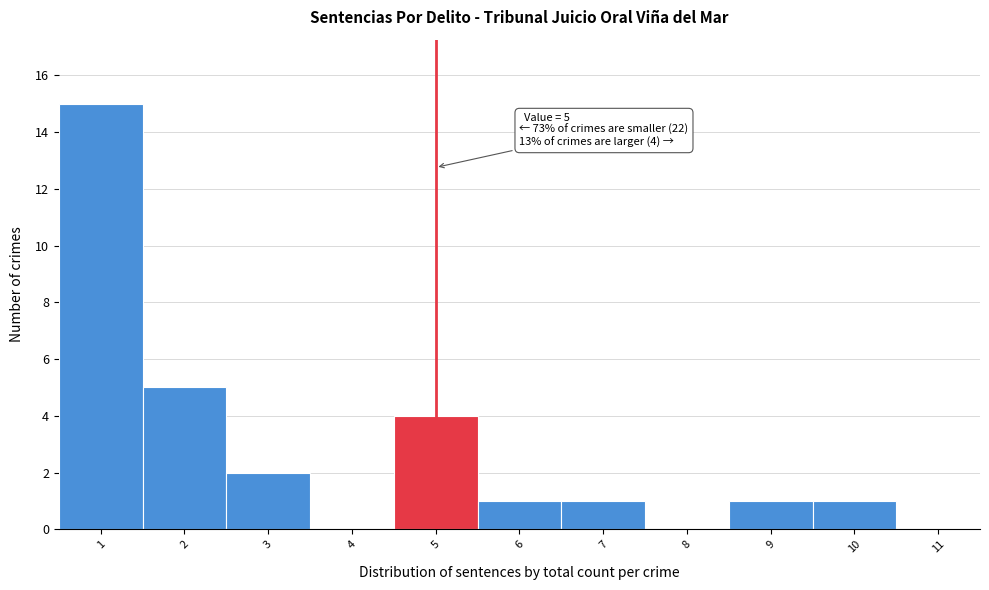

Over which range of the x-axis is the bar tallest?

0.5 to 1.5